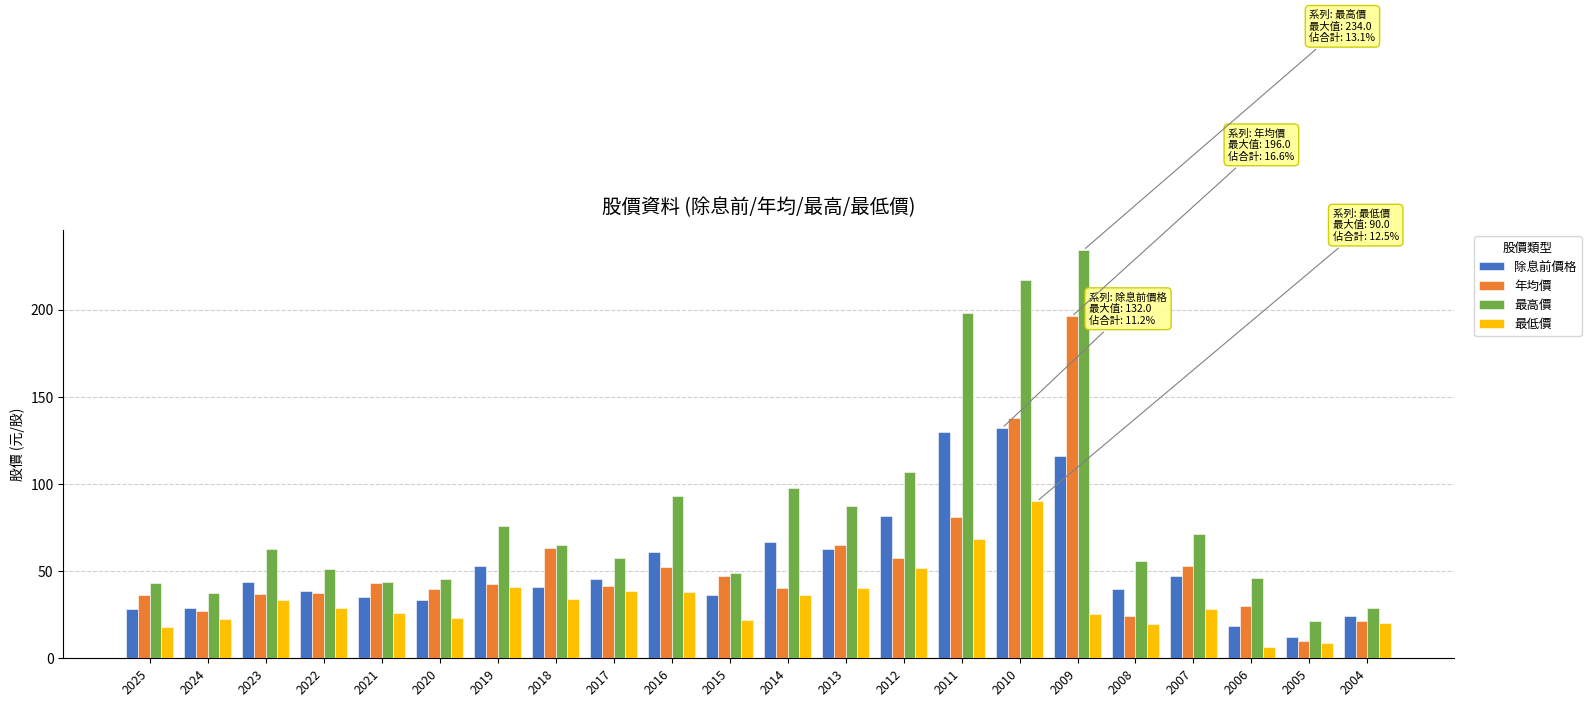

What is the total value across all series at 2016?

244.2